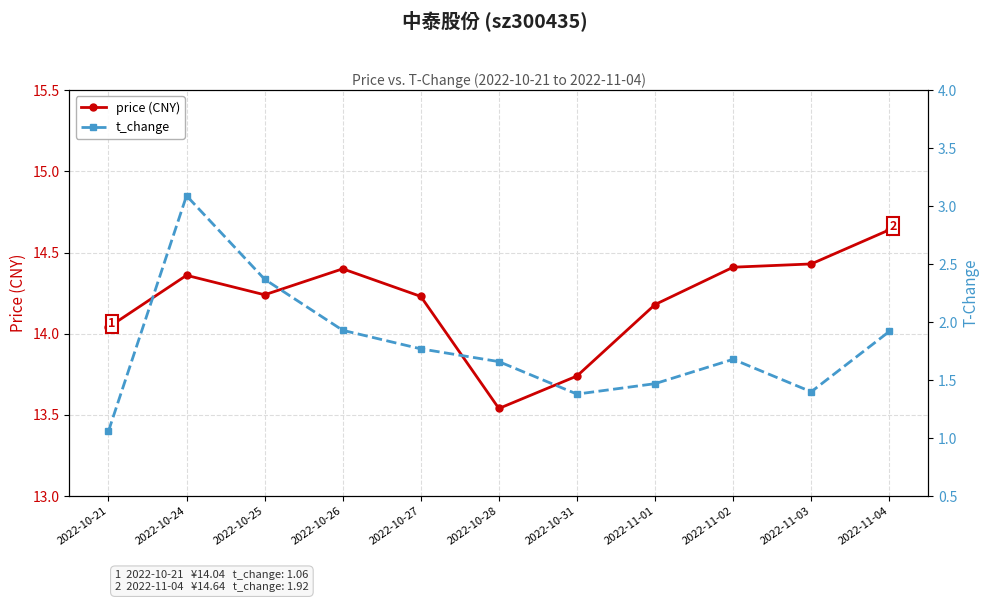

Is it true that price (CNY) equals 23.0 at 2022-10-28?

False